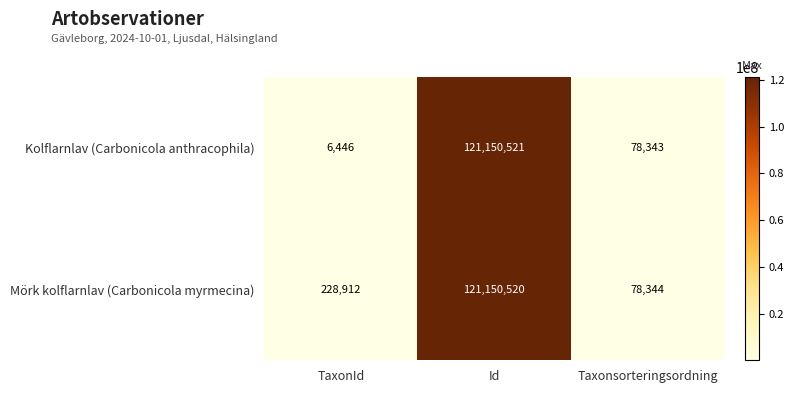

What is the difference between the highest and lowest values at Taxonsorteringsordning?

1